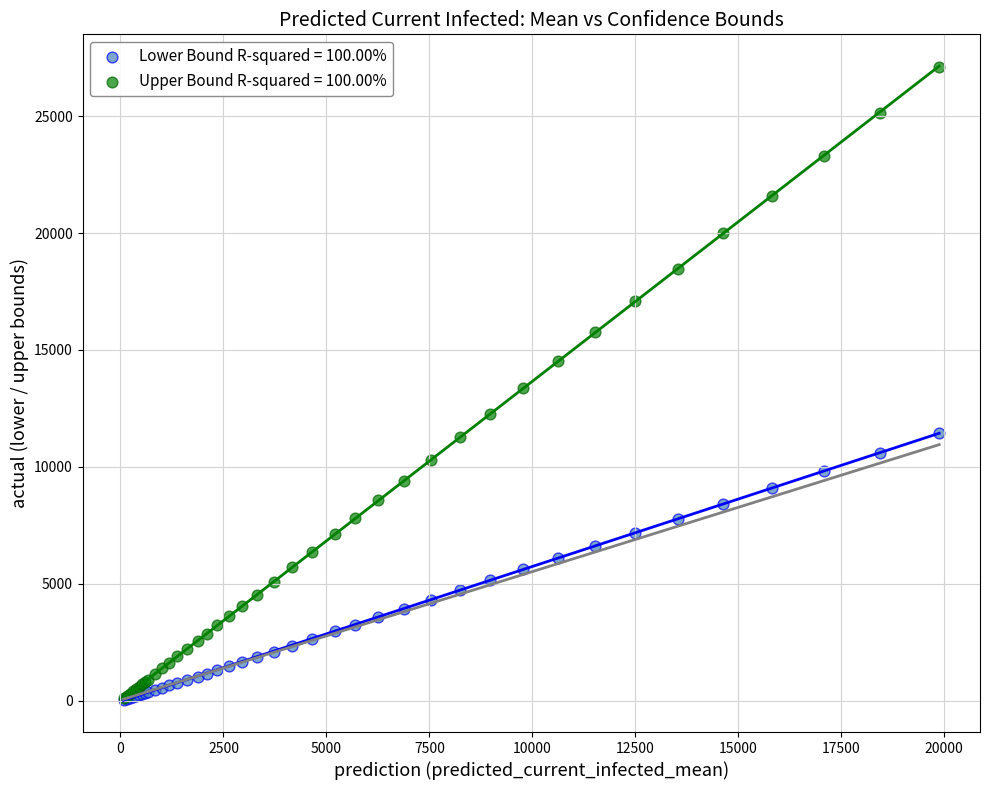

What are all the series names shown in the legend?

Lower Bound R-squared = 100.00%, Upper Bound R-squared = 100.00%